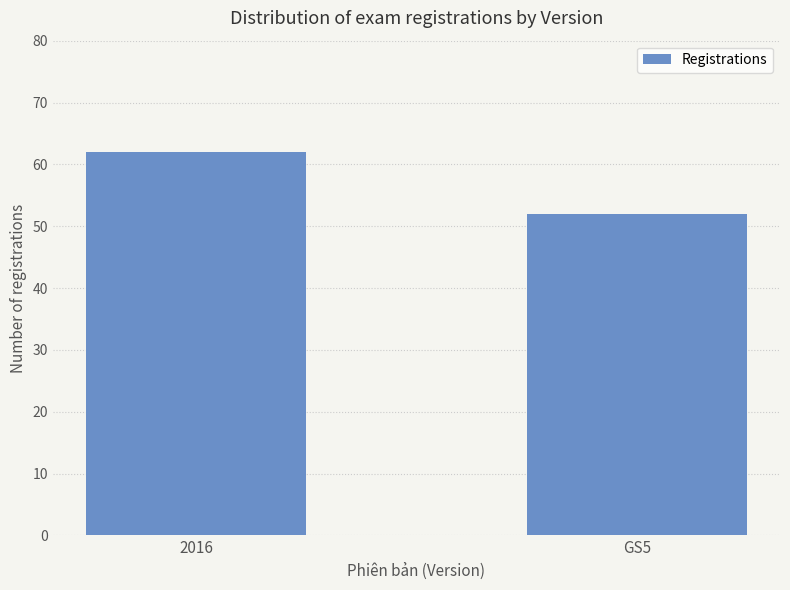

What is the value of the 1st bar from the left?

62